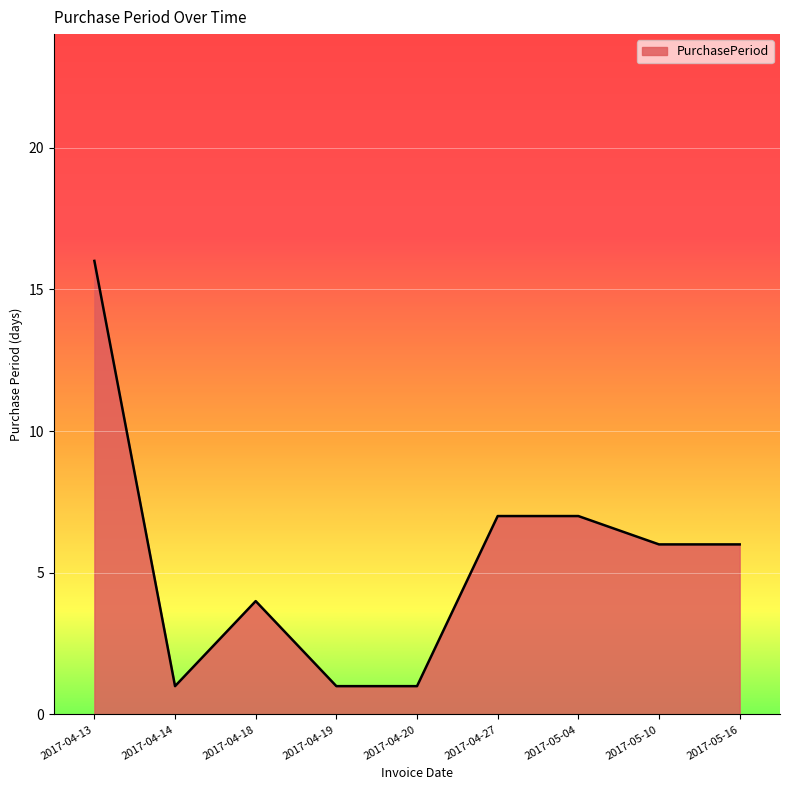

What is the average value?

5